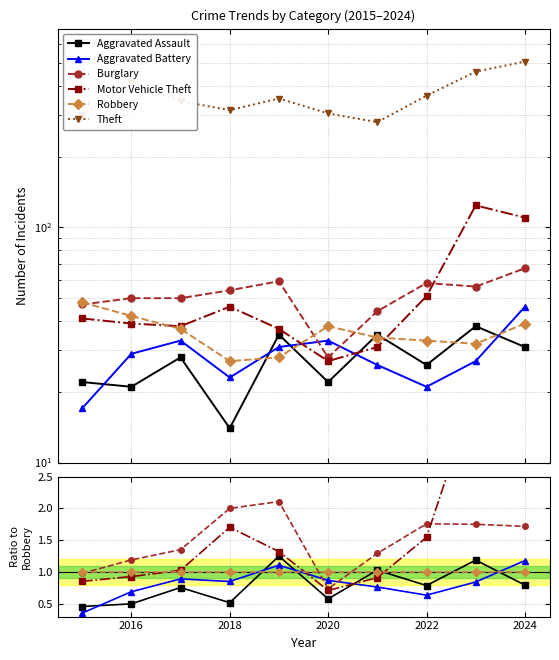

How many interior local peaks does the Aggravated Battery series have?

2